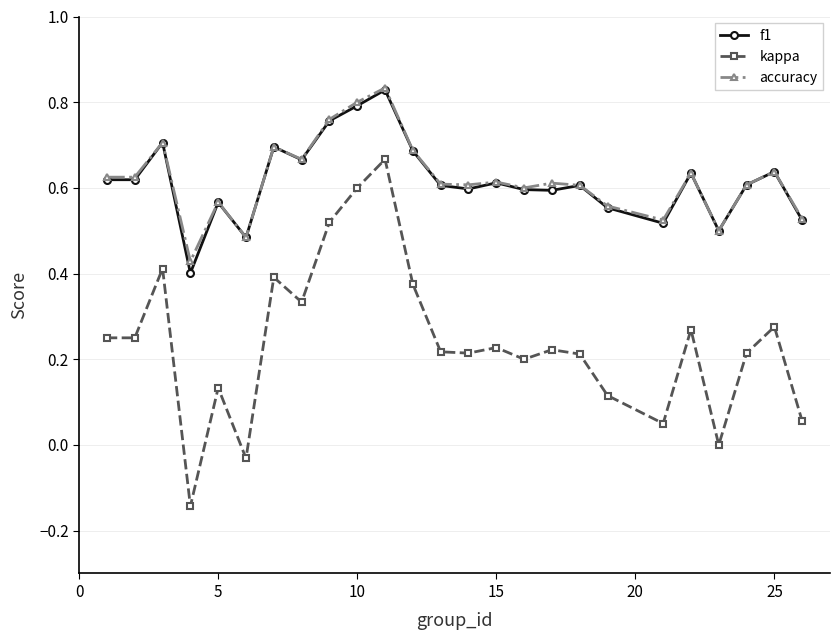

Which series has the largest range (max minus min)?

kappa